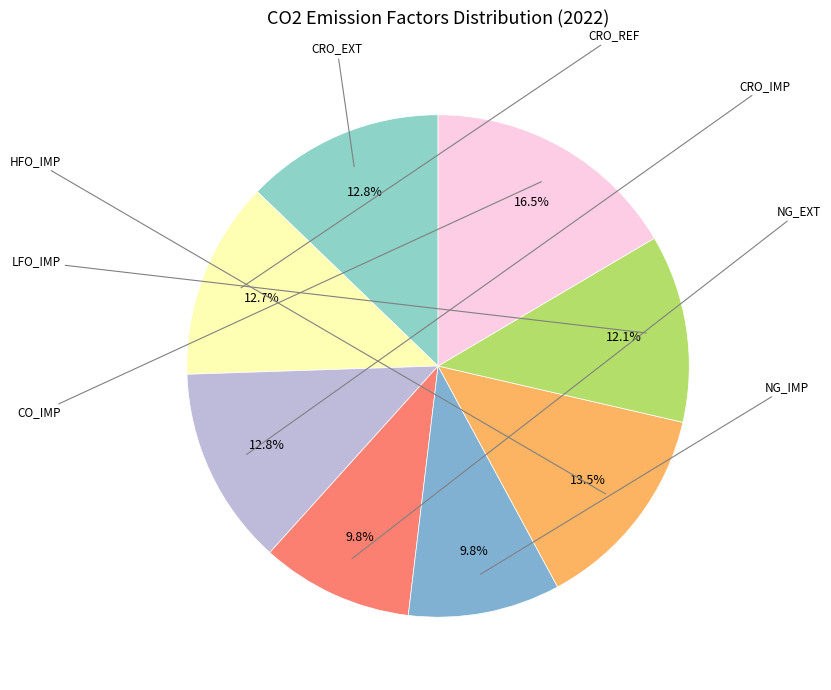

To the nearest percent, what is the difference between the largest and smallest slice percentages?

7%